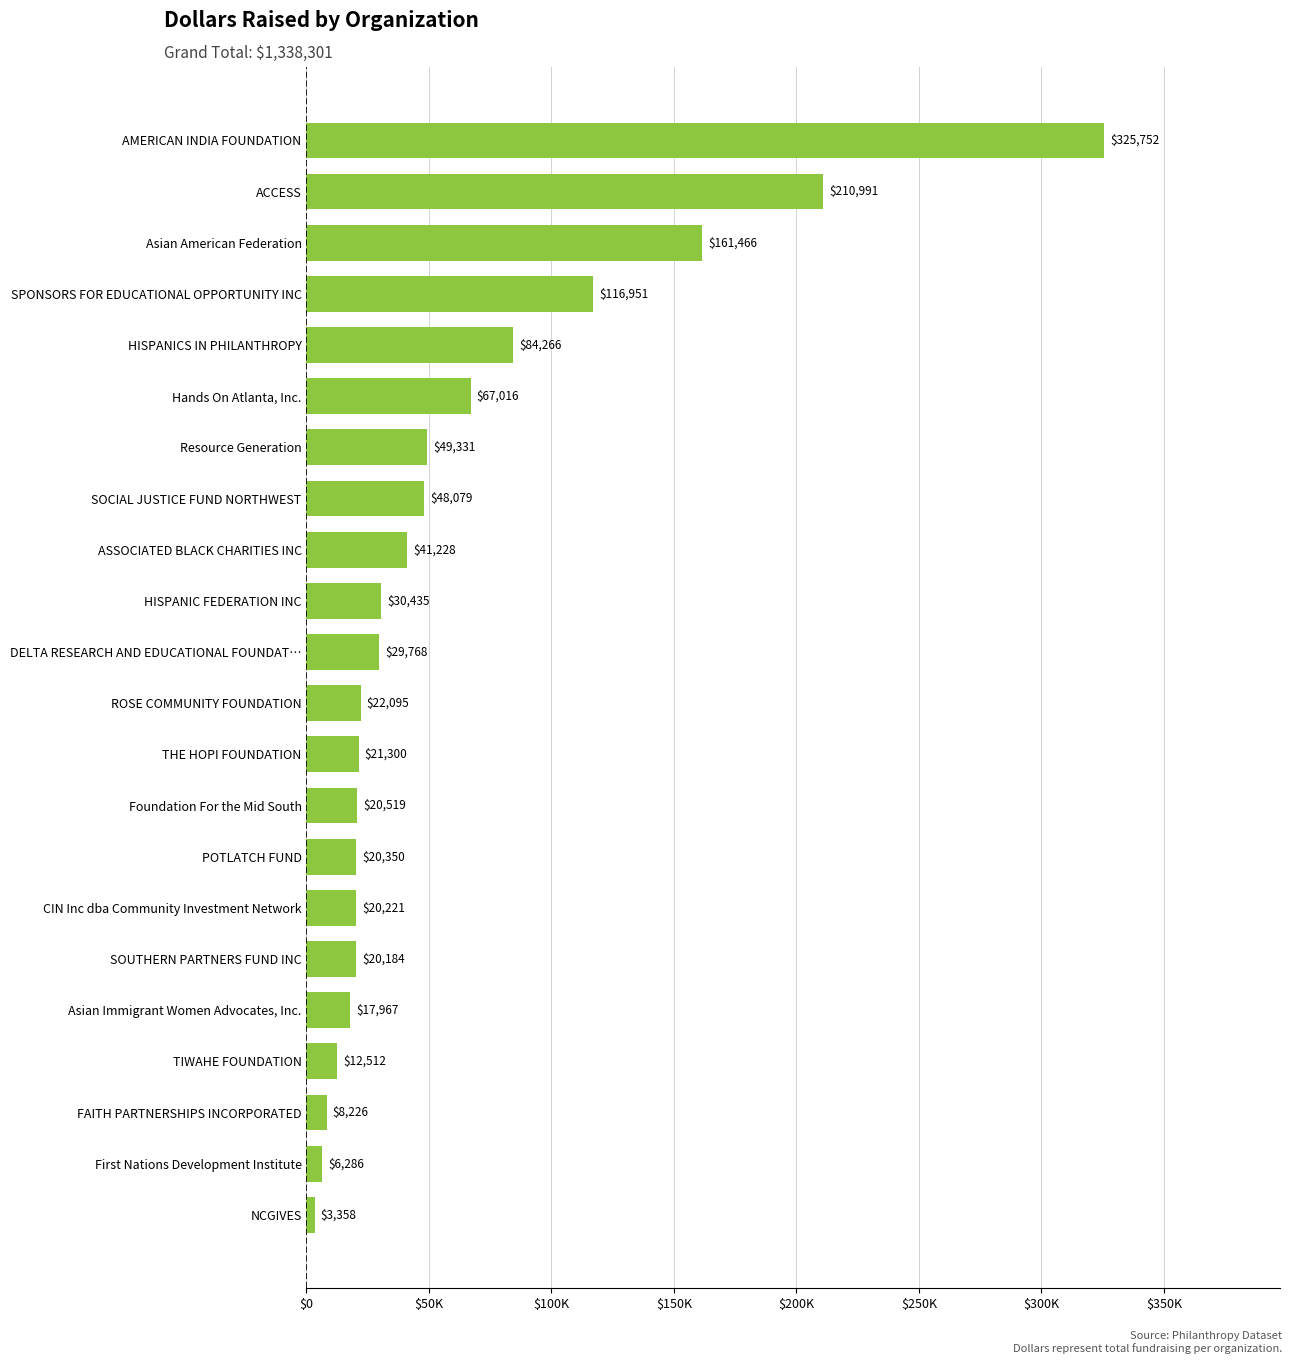

Does the chart contain any negative values?

No